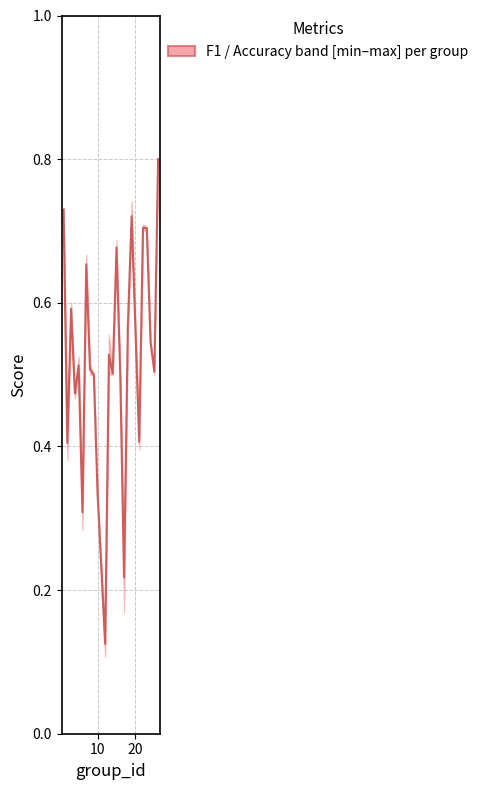

What is the greatest value displayed?

0.8